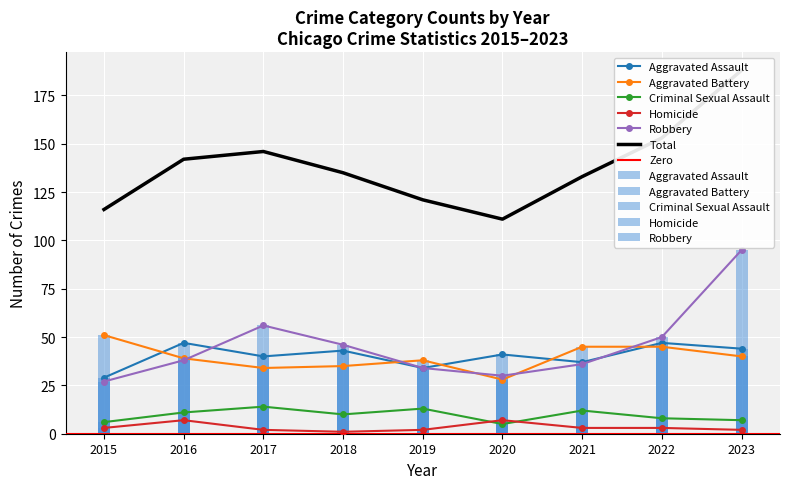

What is the value of the Aggravated Battery bar at the 2nd from the left?

39